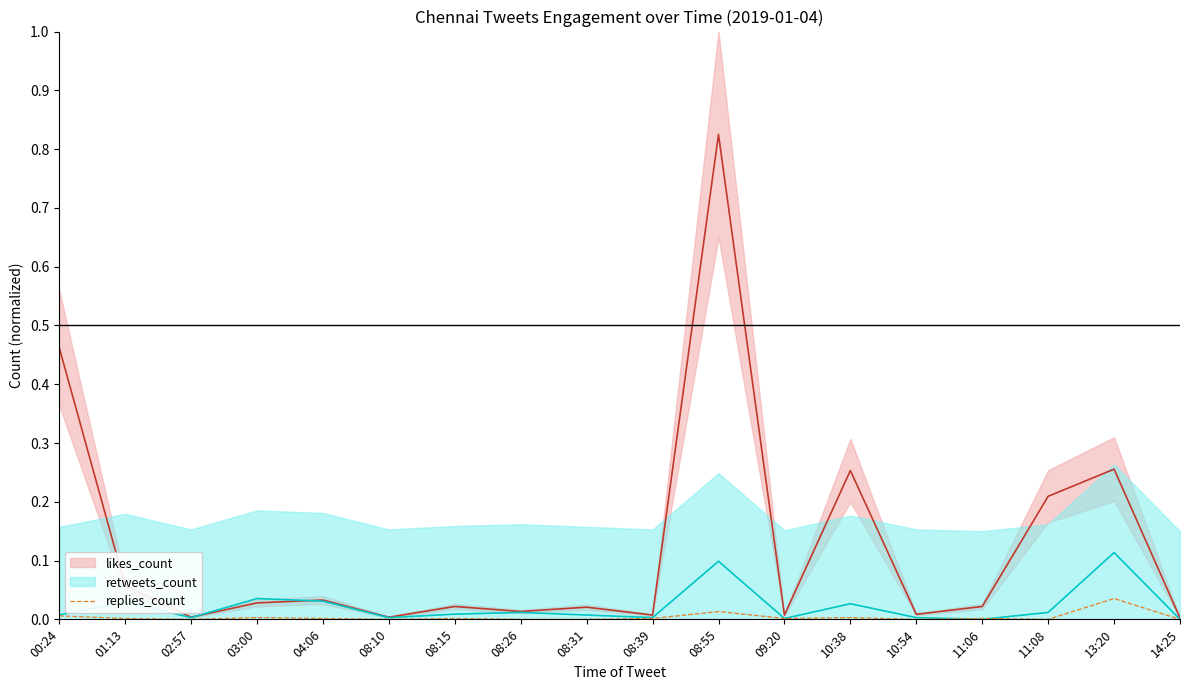

The likes_count series shows 0.0 at 08:10. True or false?

True